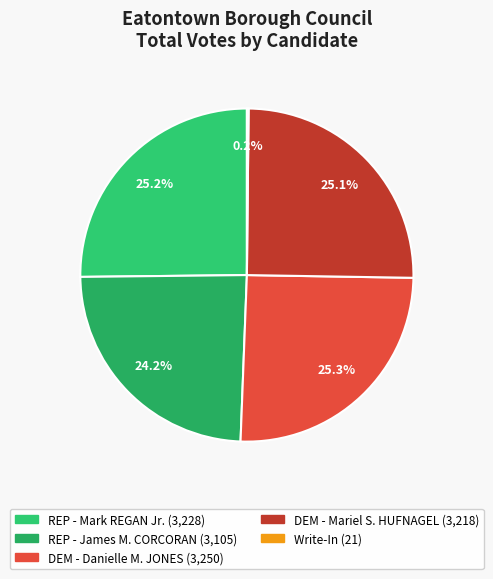

Which category has the smallest portion of the pie?

Write-In